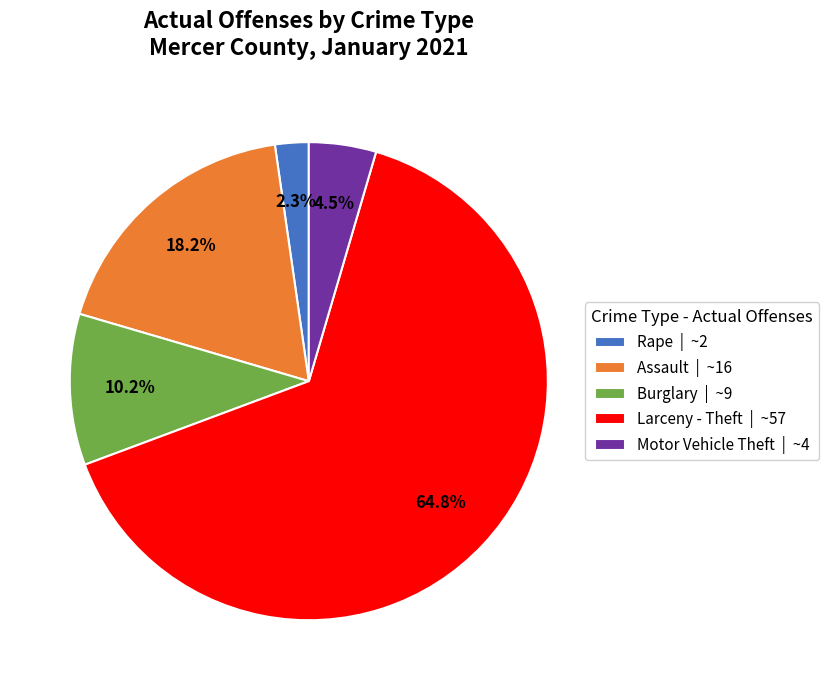

Rank the categories by value from highest to lowest.

Larceny - Theft | ~57, Assault | ~16, Burglary | ~9, Motor Vehicle Theft | ~4, Rape | ~2